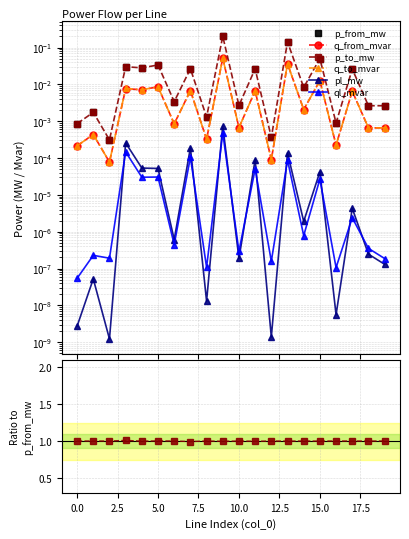

The q_to_mvar series shows 0.4 at 15.0. True or false?

False